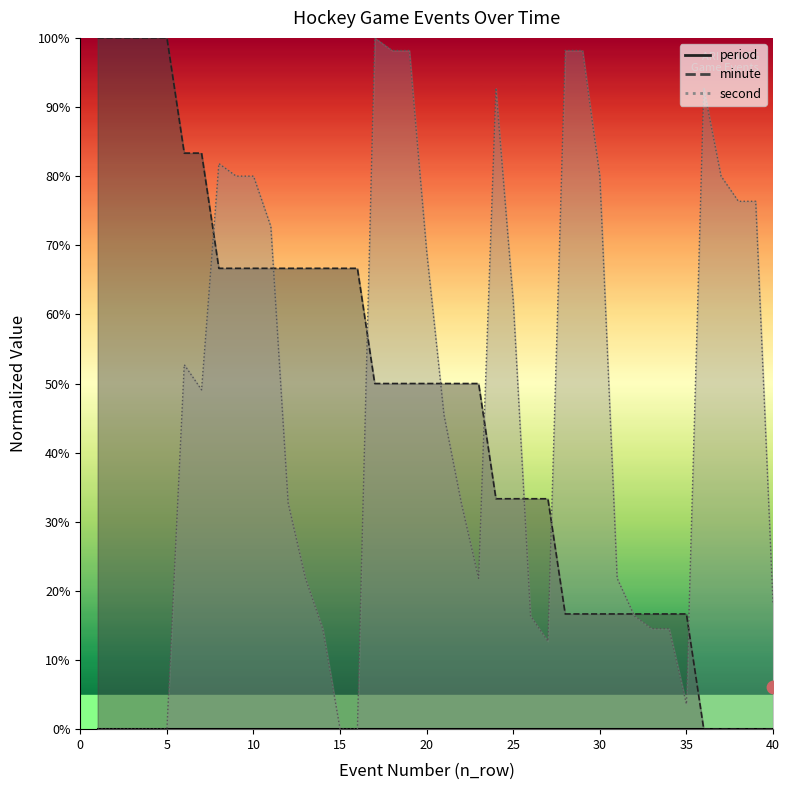

Is the value of second at 6 greater than the value of minute at 4?

No